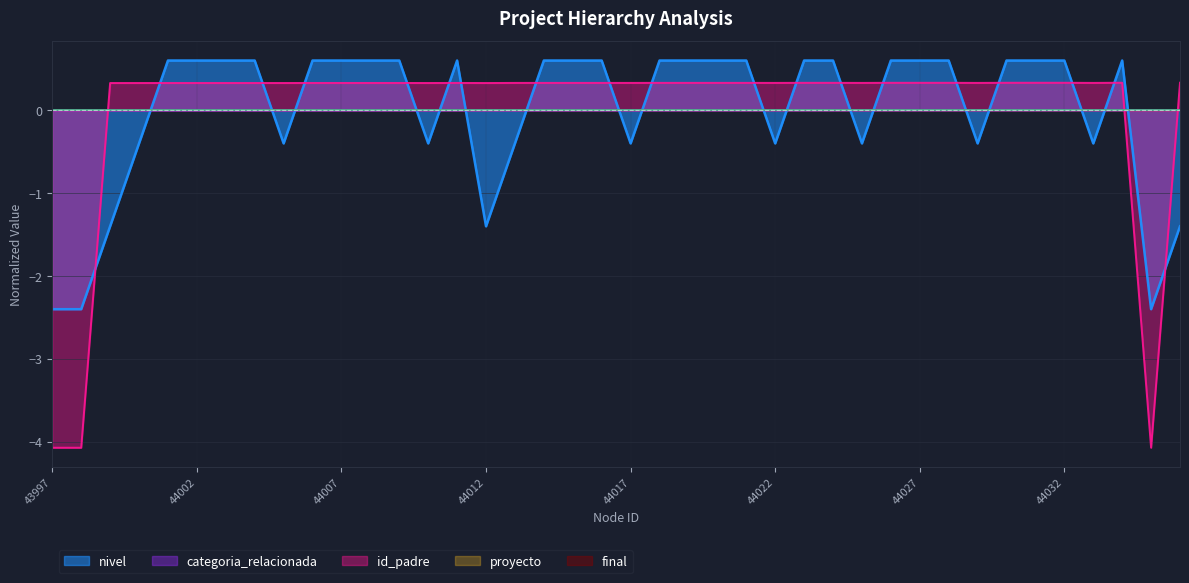

Does the chart have visible grid lines?

Yes